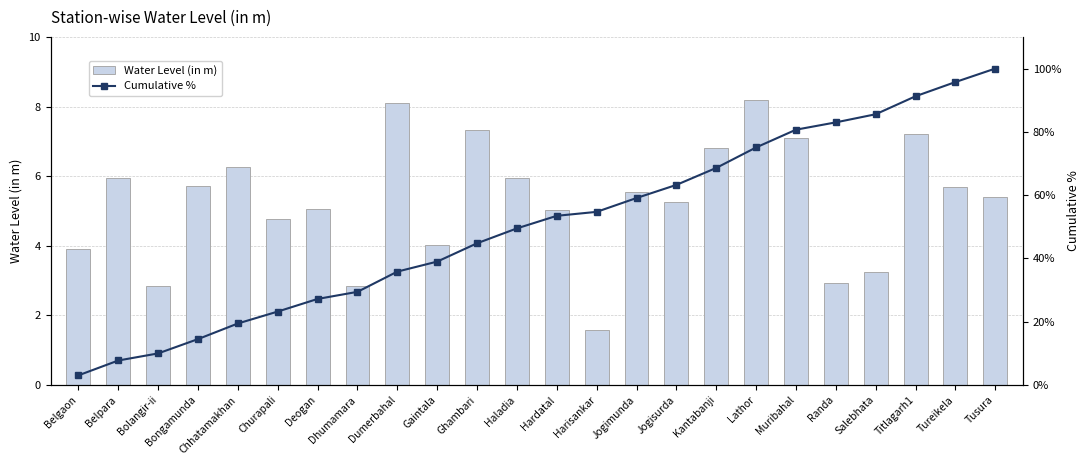

Which label corresponds to the smallest value in the chart?

Belgaon